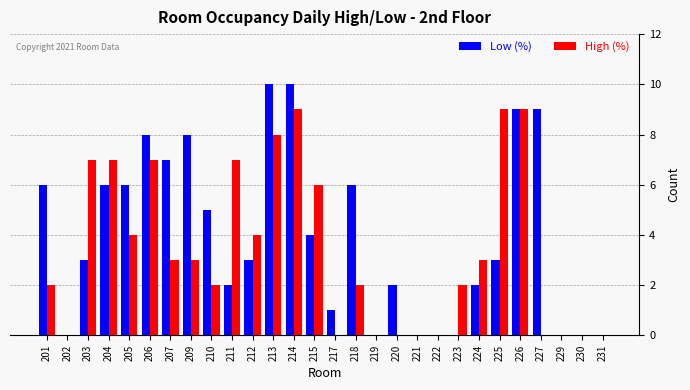

What are all the series names shown in the legend?

Low (%), High (%)